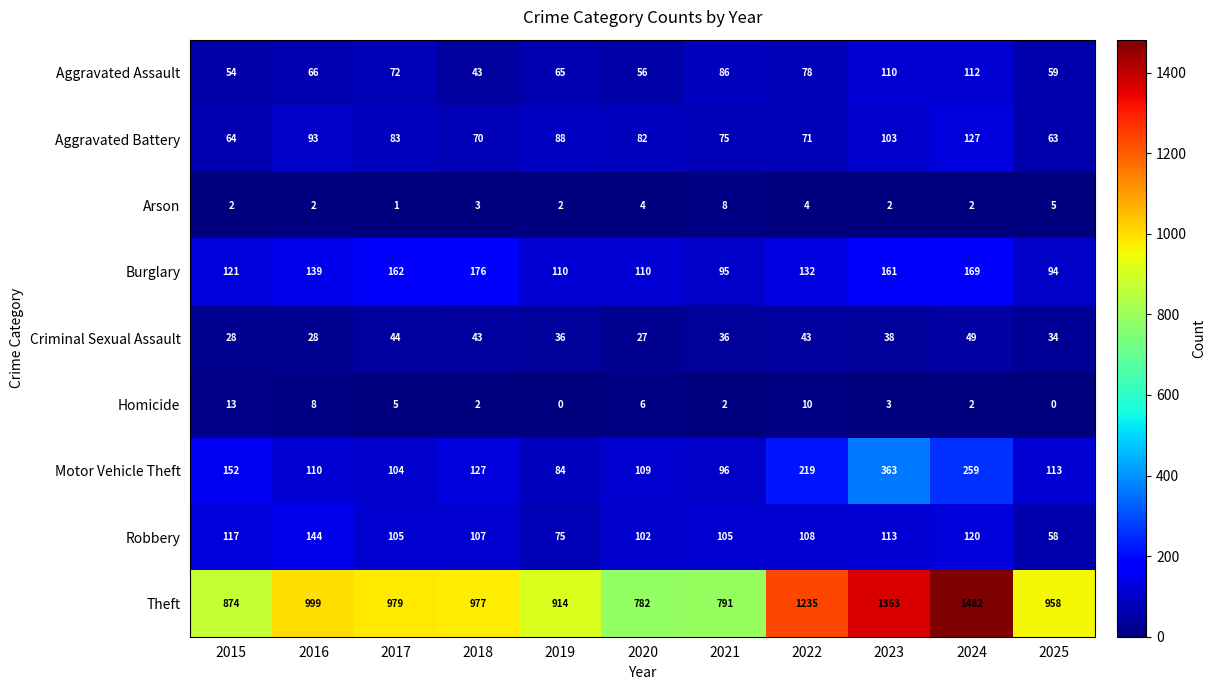

True or false: Burglary has a value of 94 at 2025.

True